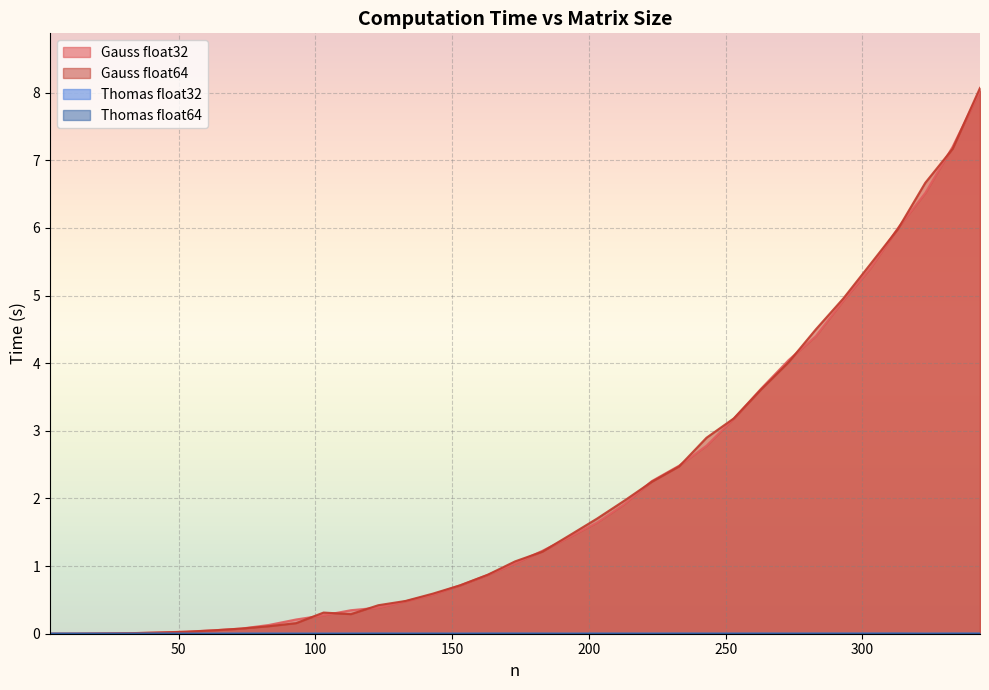

Which series has the largest total across all categories?

Gauss float64